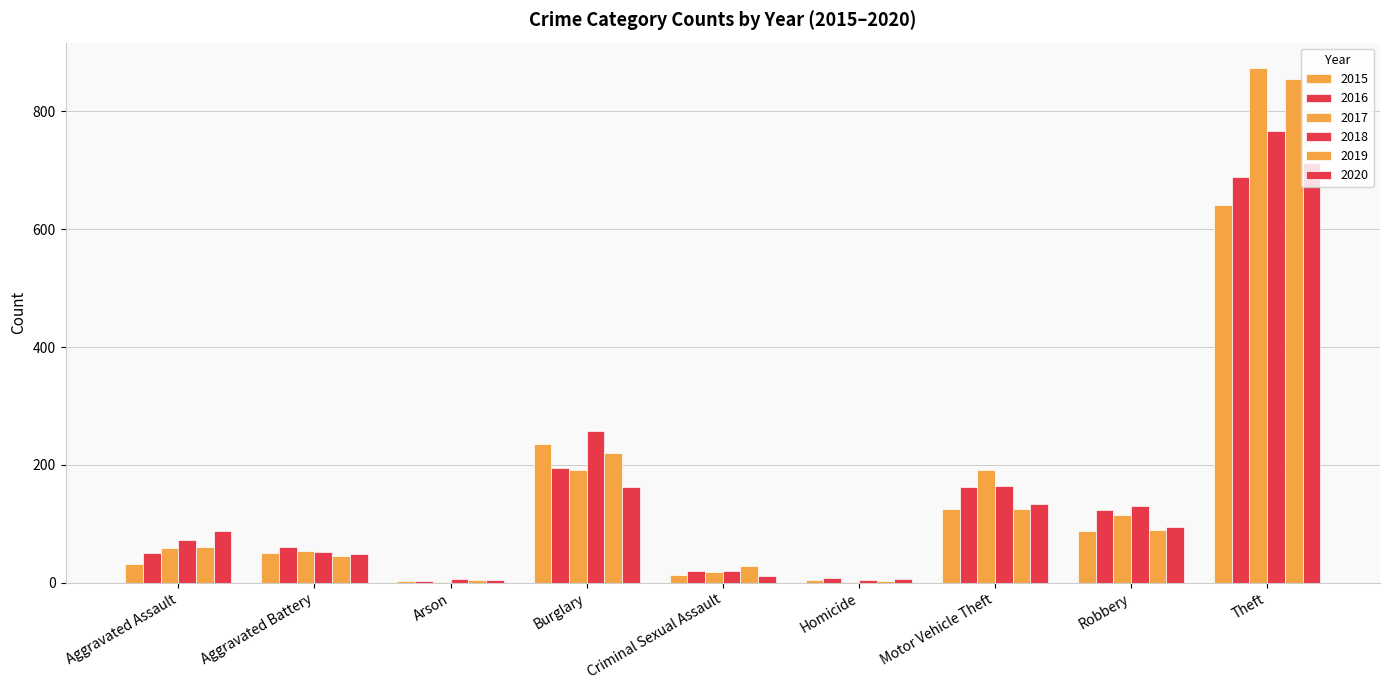

Are the bars horizontal?

No